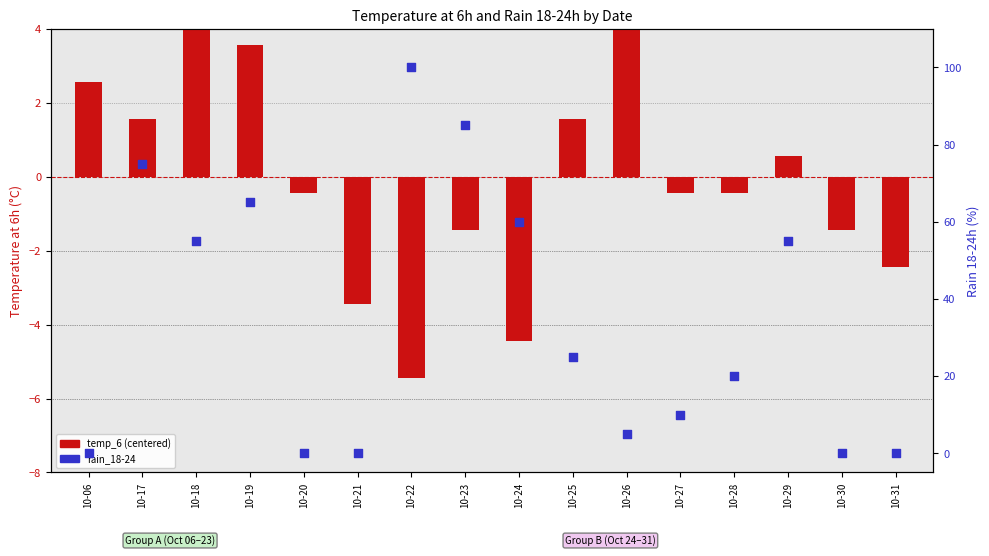

Which series has the largest total across all categories?

rain_18-24